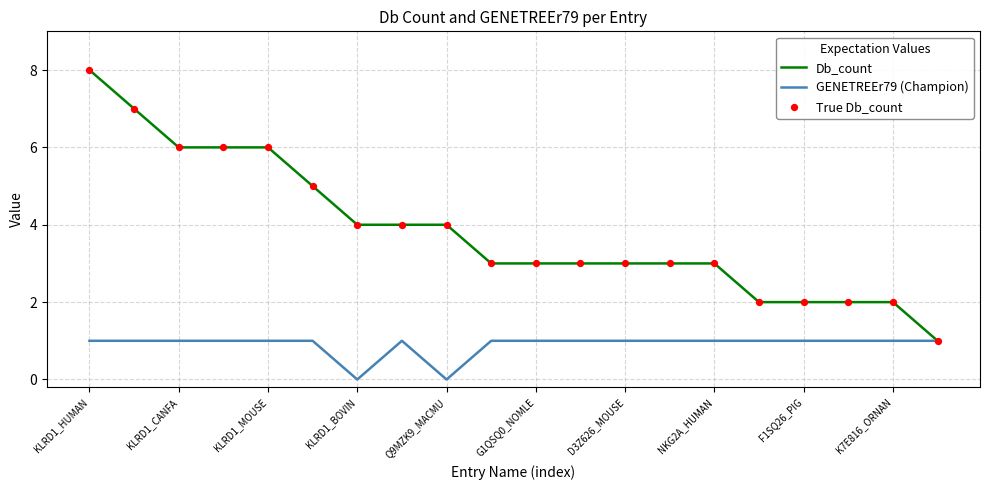

Which series has the largest range (max minus min)?

Db_count